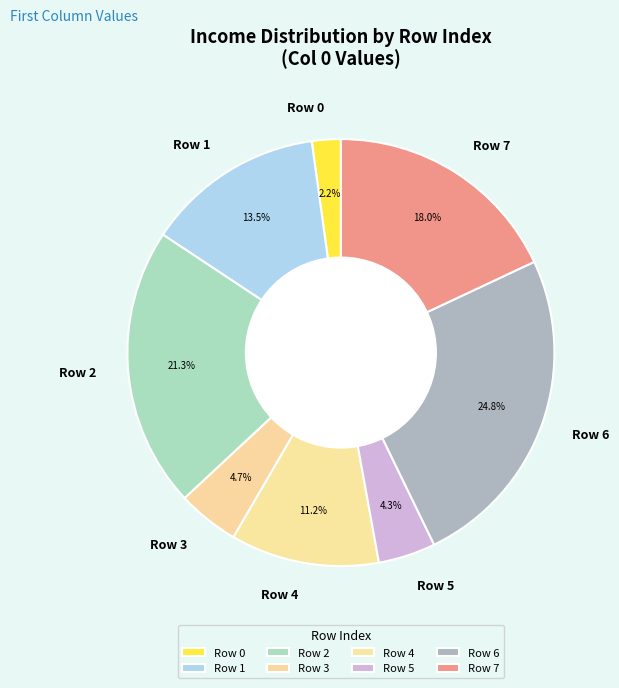

Is the sum of Row 0 and Row 5 greater than half?

No